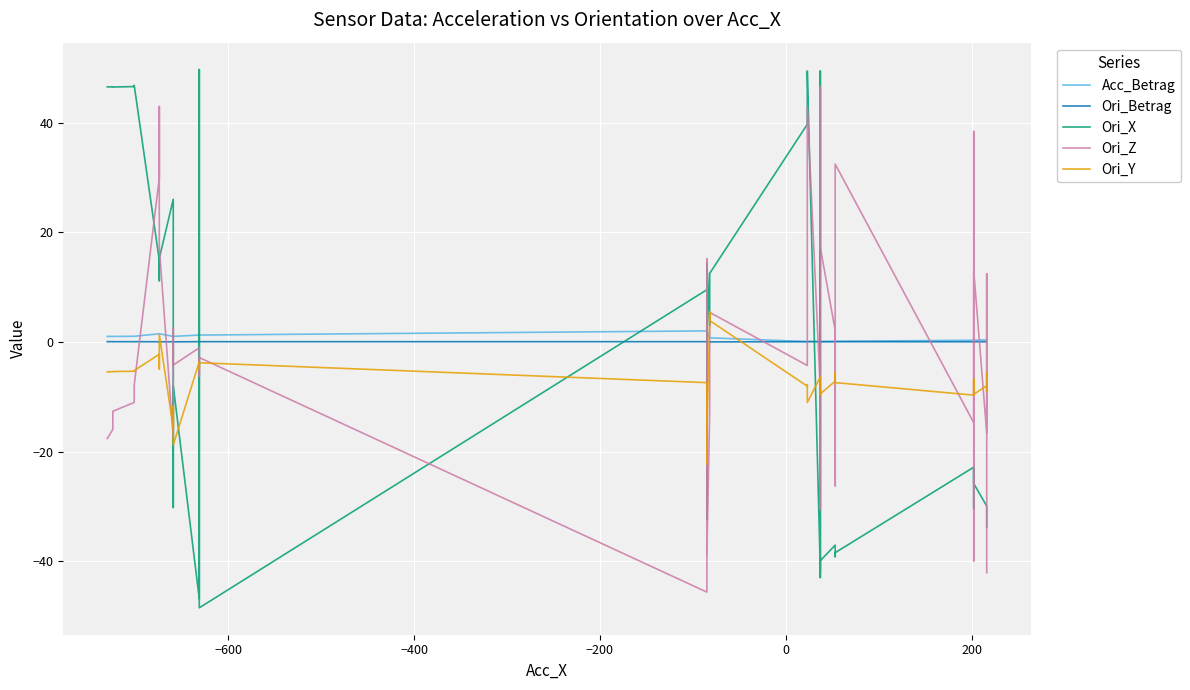

What are all the series names shown in the legend?

Acc_Betrag, Ori_Betrag, Ori_X, Ori_Z, Ori_Y